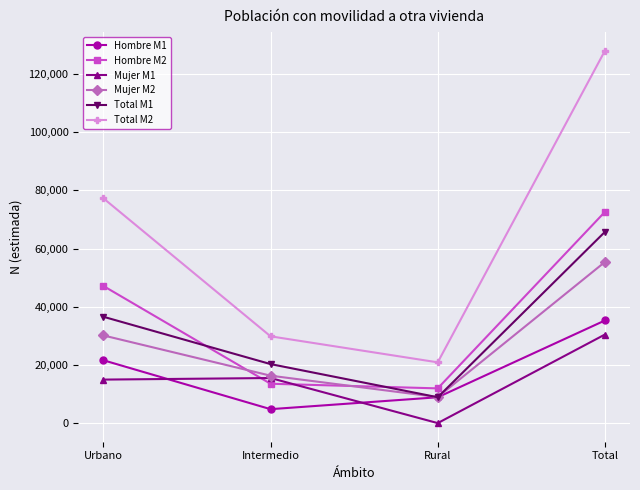

At which label is Hombre M2 closest to 42277?

Urbano